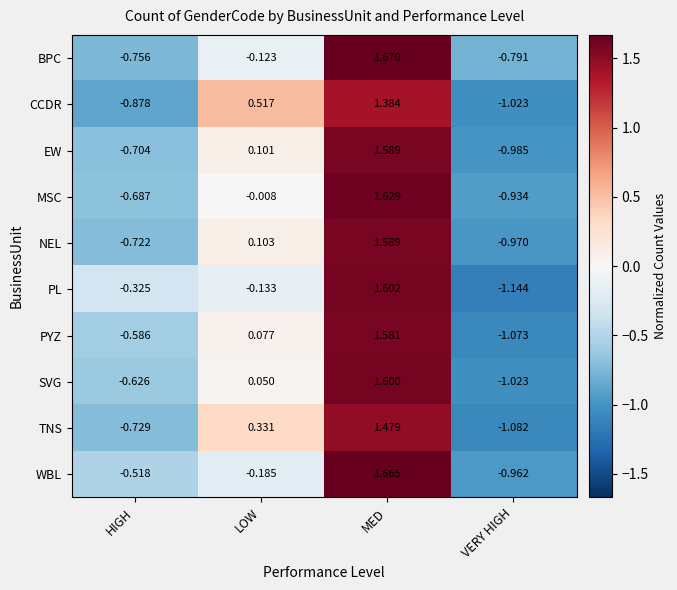

Where is EW nearest to the value 0?

LOW